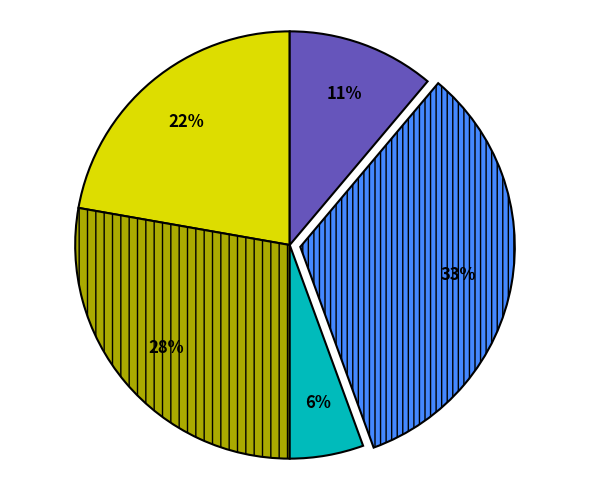

Is there a majority slice in this chart?

No